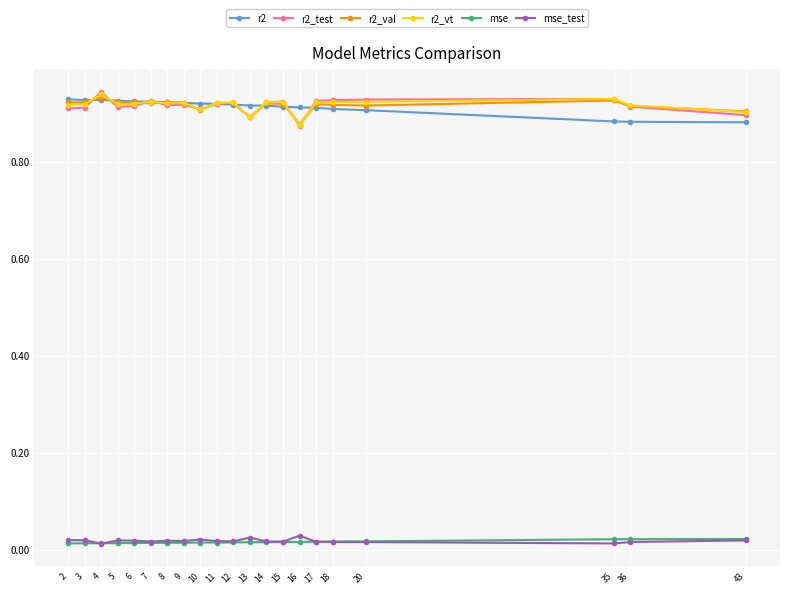

What are all the series names shown in the legend?

r2, r2_test, r2_val, r2_vt, mse, mse_test